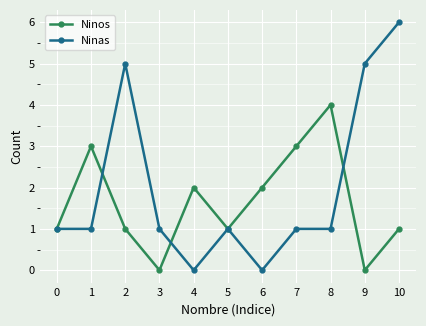

What are all the series names shown in the legend?

Ninos, Ninas